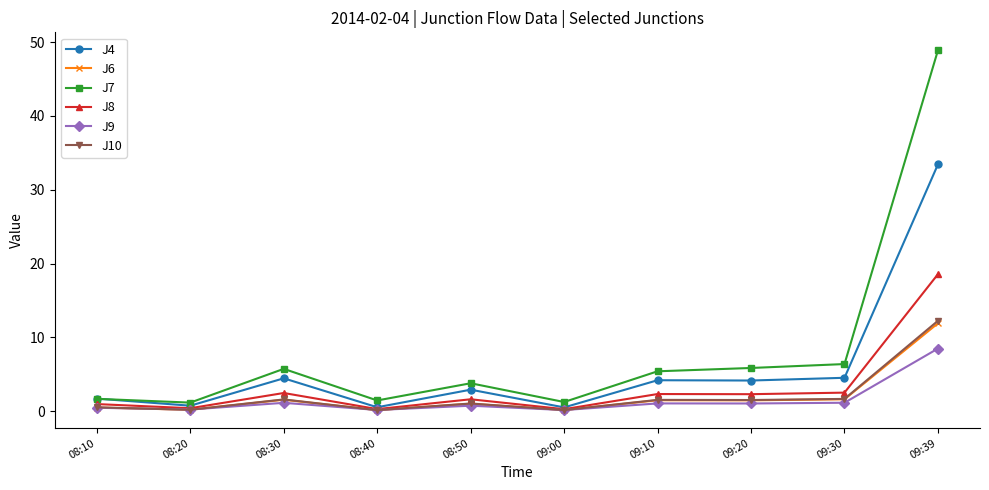

Where is the first local maximum for J8?

08:30